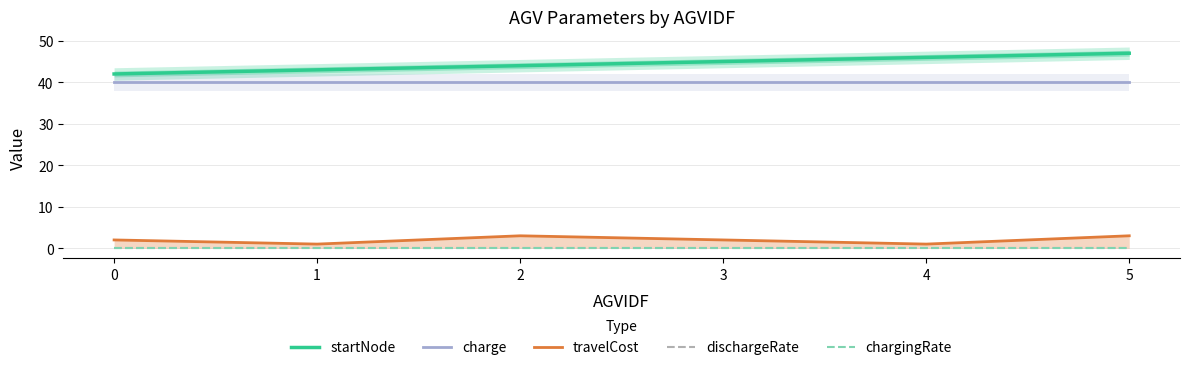

True or false: startNode and chargingRate cross at least once.

False